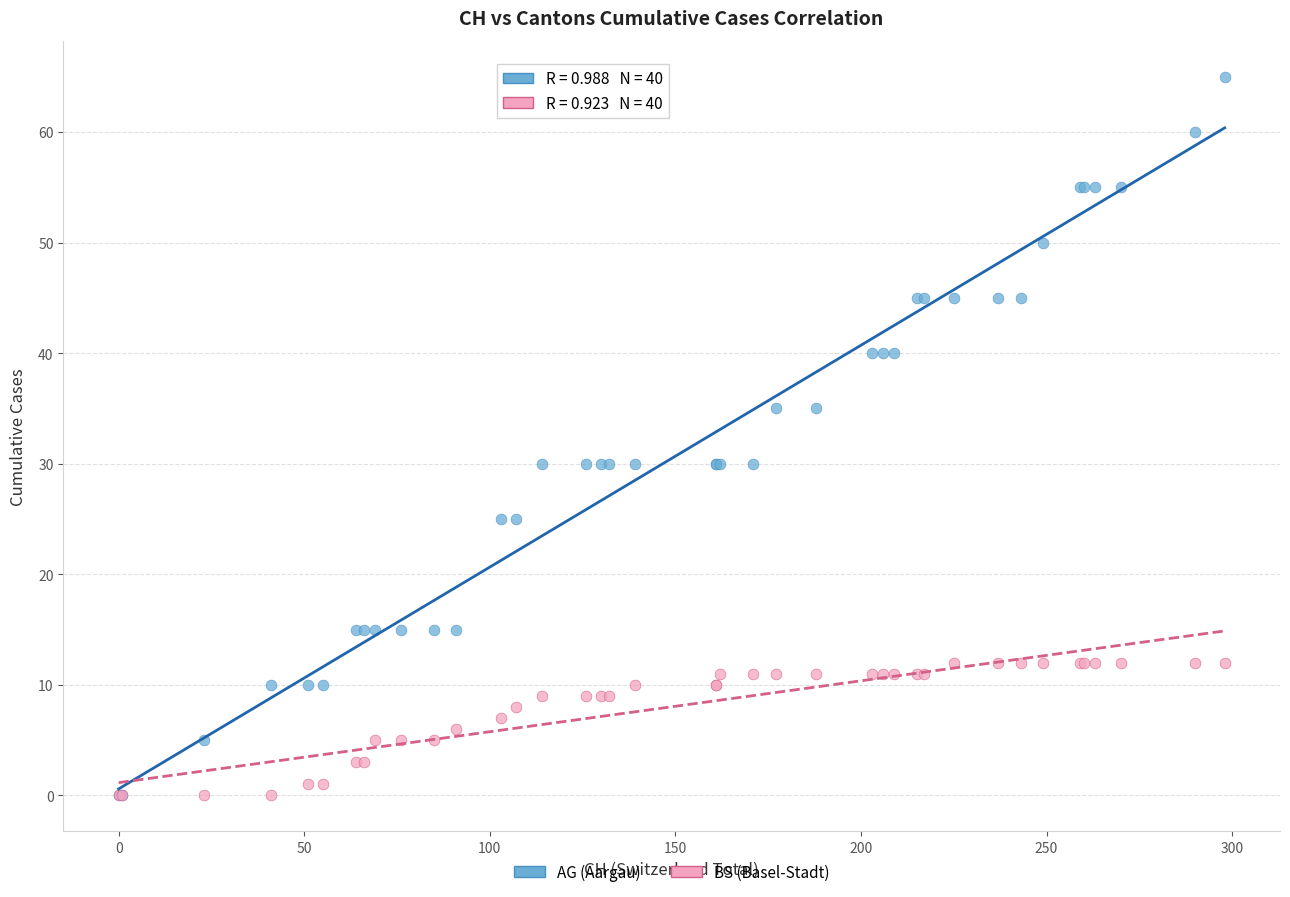

Which series has the largest Y range (max minus min)?

AG (Aargau)